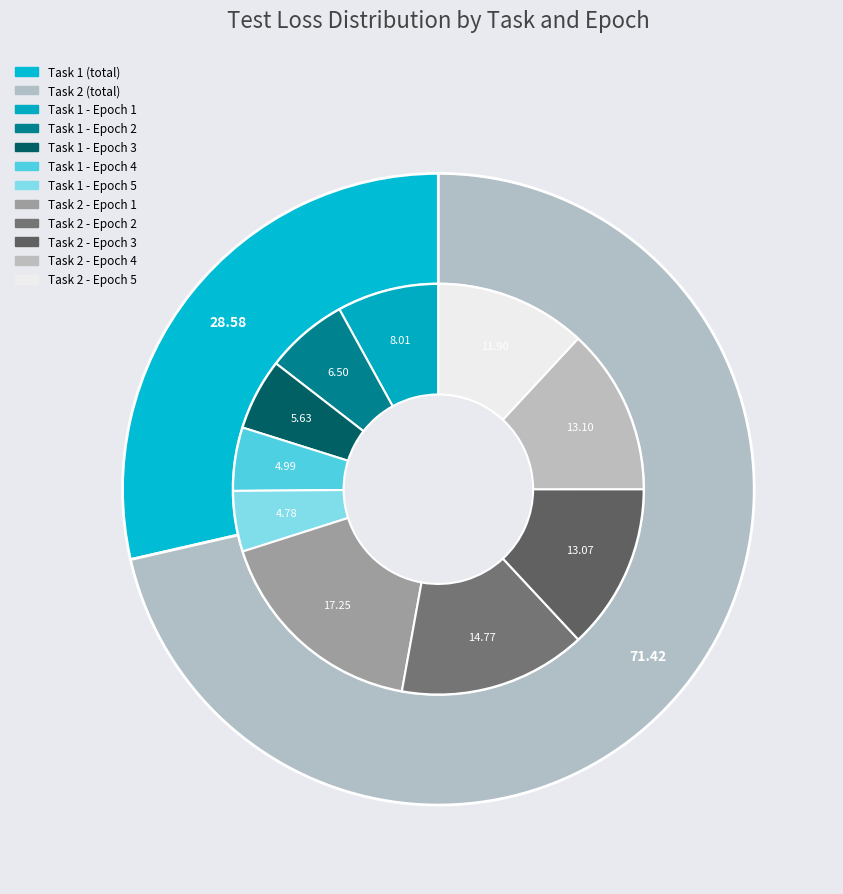

Does Task 4 account for over 50% of the chart?

No